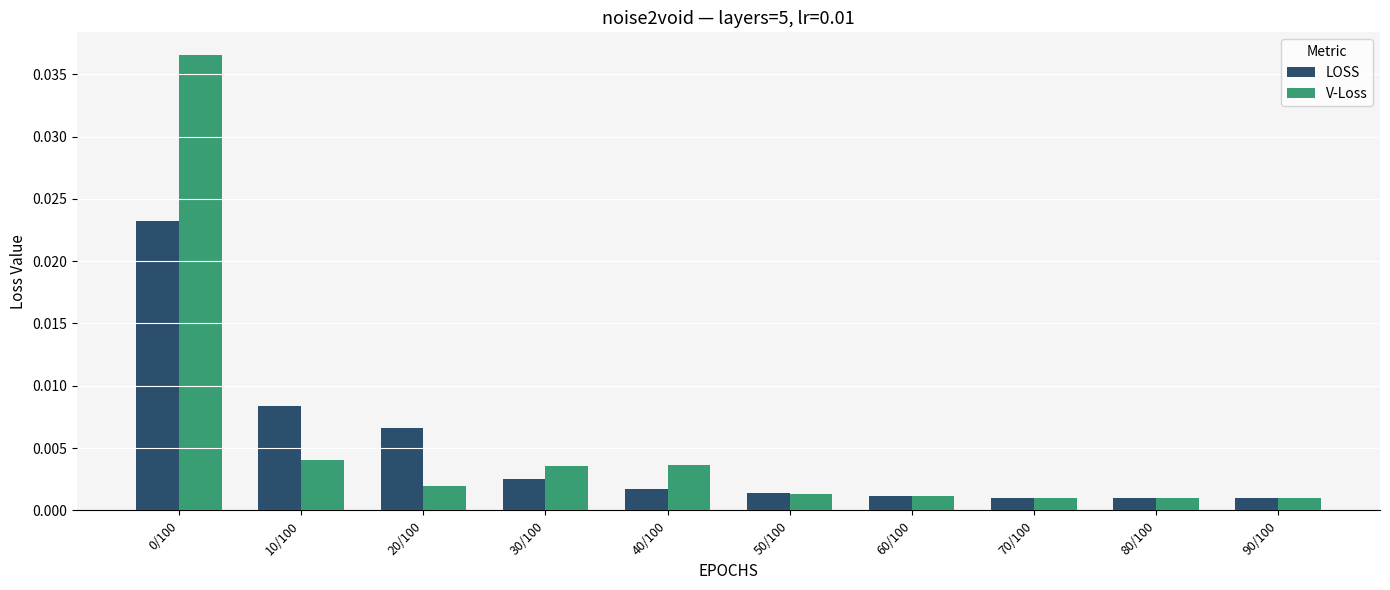

What are all the series names shown in the legend?

LOSS, V-Loss